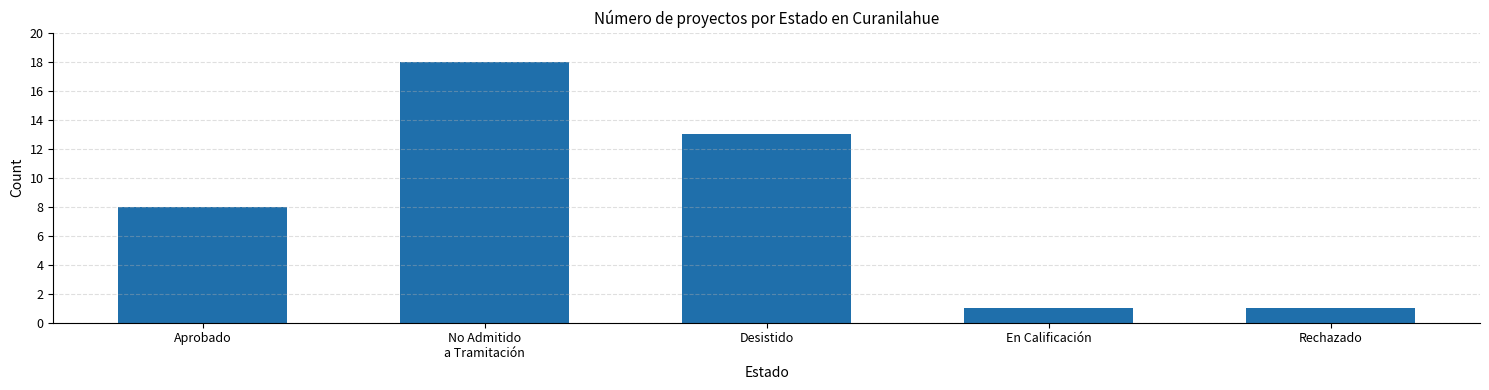

What is the sum of all values?

41